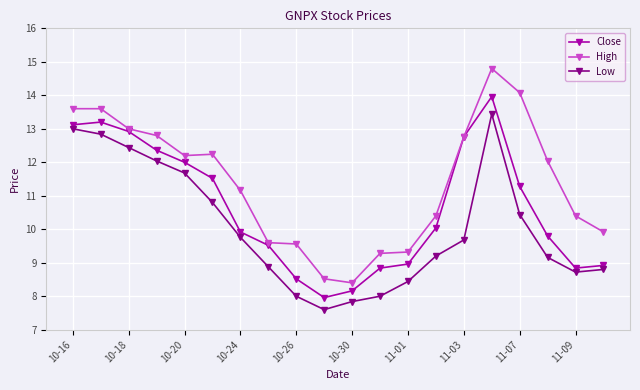

True or false: High and Low cross at least once.

False